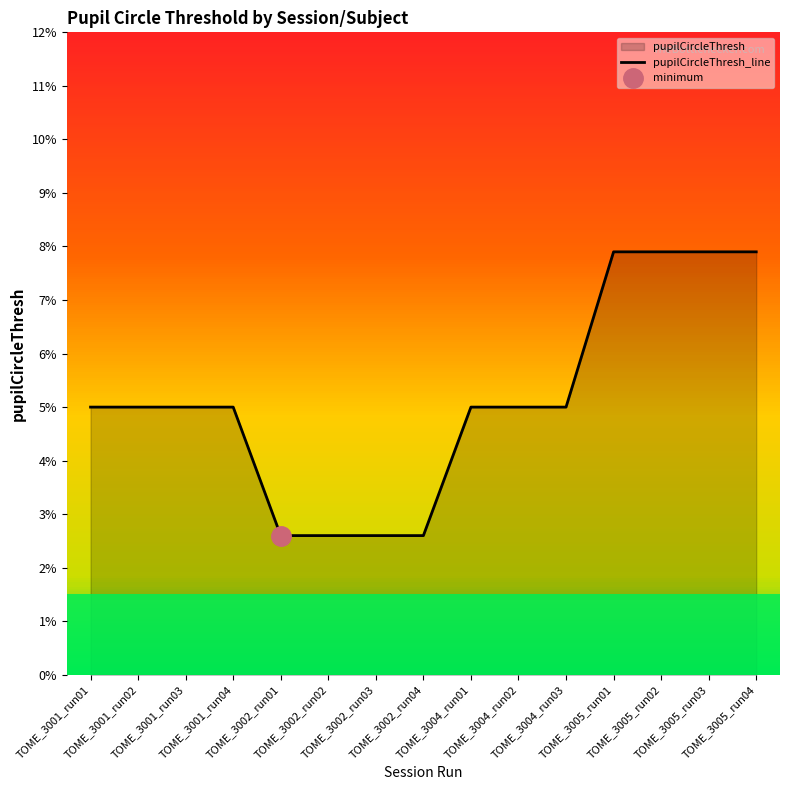

What is the greatest value displayed?

0.1